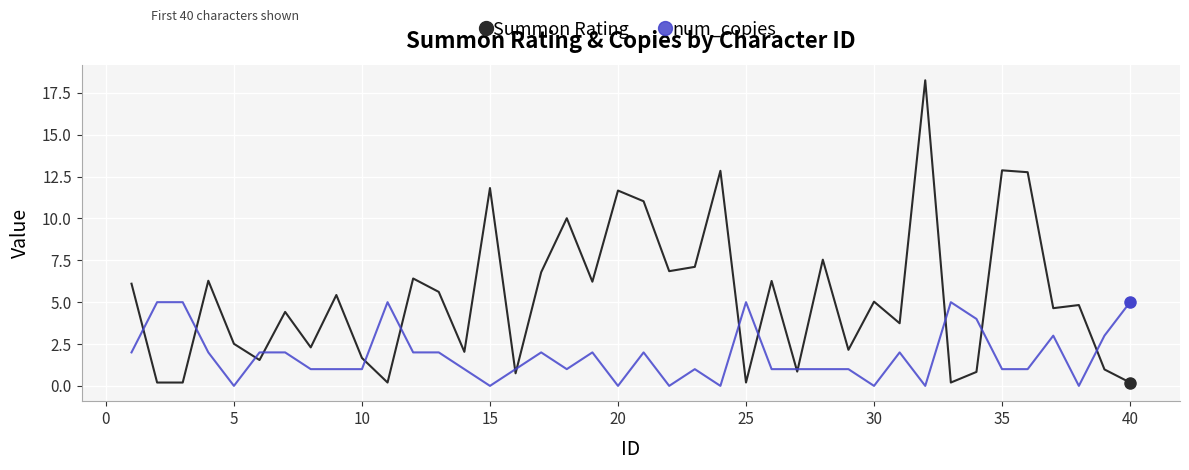

What is the difference between the maximum and minimum values in the num_copies series?

5.0